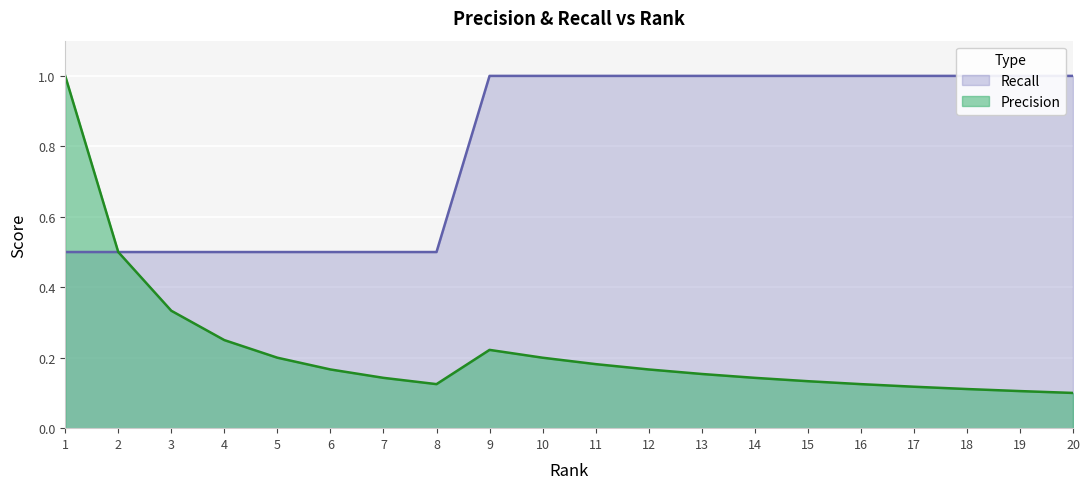

Reading left to right, extract all data points from this chart.

Precision: 1=1.0	2=0.5	3=0.3	4=0.2	5=0.2	6=0.2	7=0.1	8=0.1	9=0.2	10=0.2	11=0.2	12=0.2	13=0.2	14=0.1	15=0.1	16=0.1	17=0.1	18=0.1	19=0.1	20=0.1
Recall: 1=0.5	2=0.5	3=0.5	4=0.5	5=0.5	6=0.5	7=0.5	8=0.5	9=1.0	10=1.0	11=1.0	12=1.0	13=1.0	14=1.0	15=1.0	16=1.0	17=1.0	18=1.0	19=1.0	20=1.0